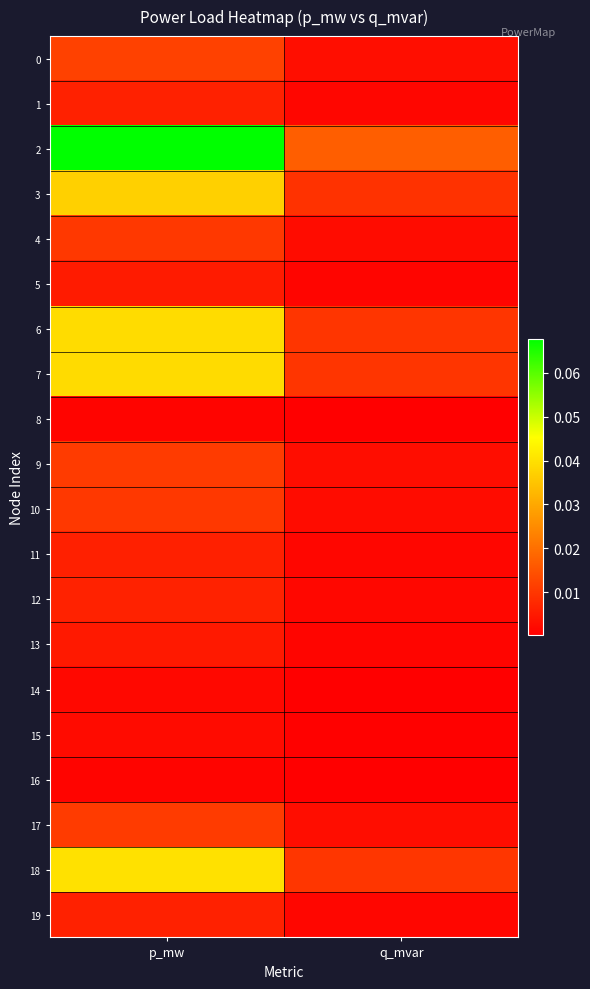

Rank the series at q_mvar from highest to lowest value.

2, 18, 6, 7, 3, 0, 9, 17, 10, 4, 12, 1, 19, 11, 5, 13, 15, 14, 8, 16